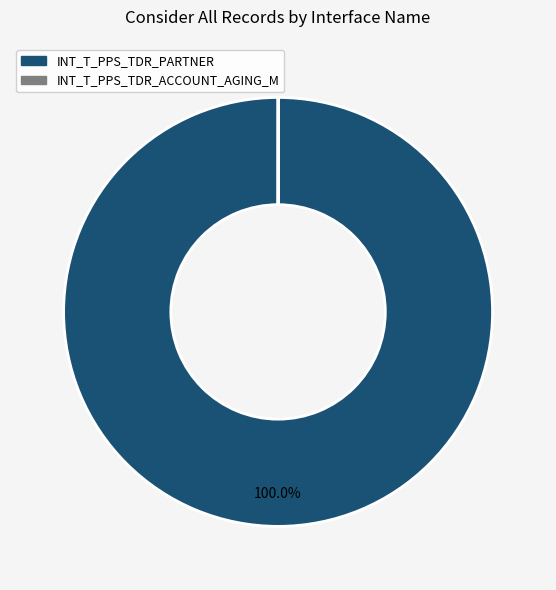

Is INT_T_PPS_TDR_PARTNER the majority of the pie?

Yes